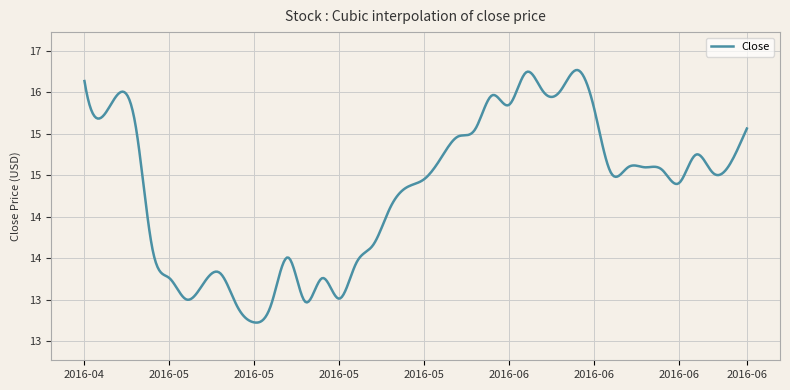

Does the chart display data point markers on the line(s)?

No